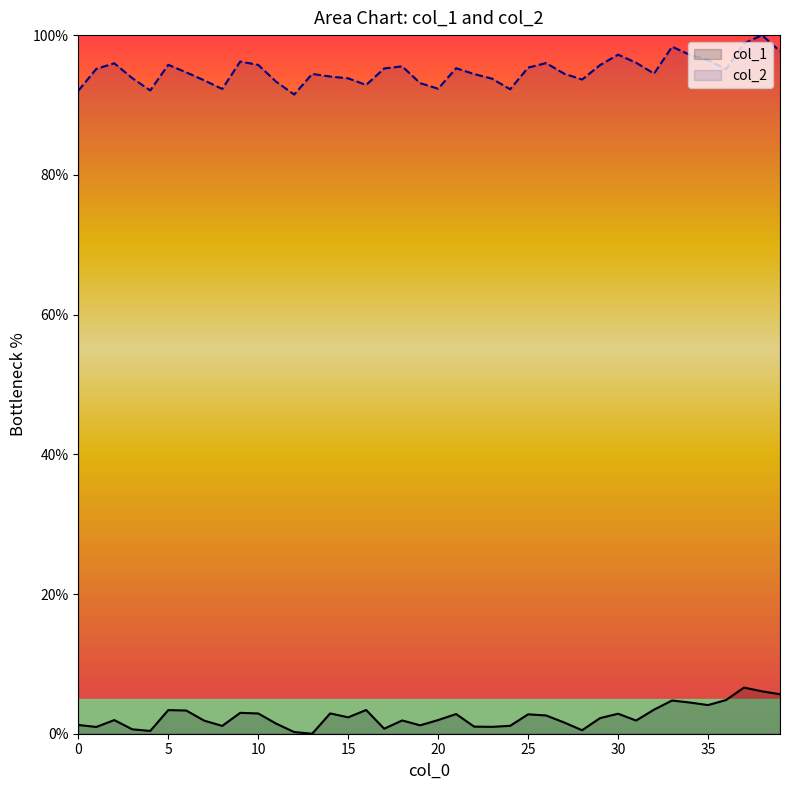

Does the chart have visible grid lines?

No